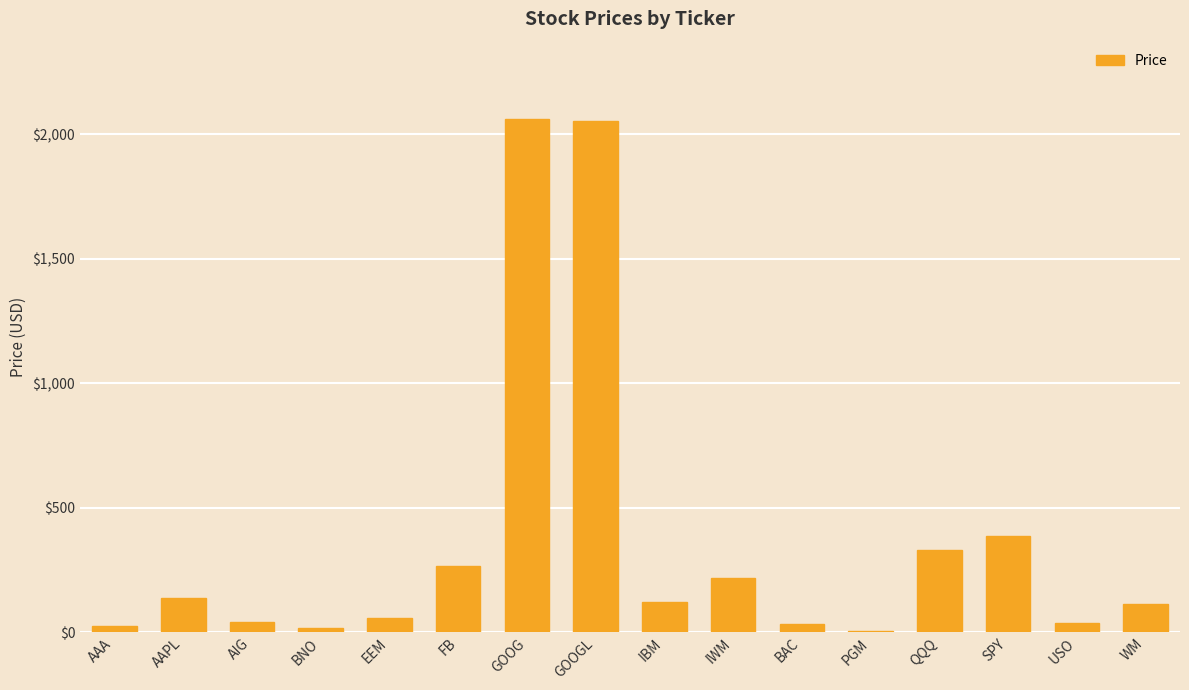

Count the number of categories in the chart.

16